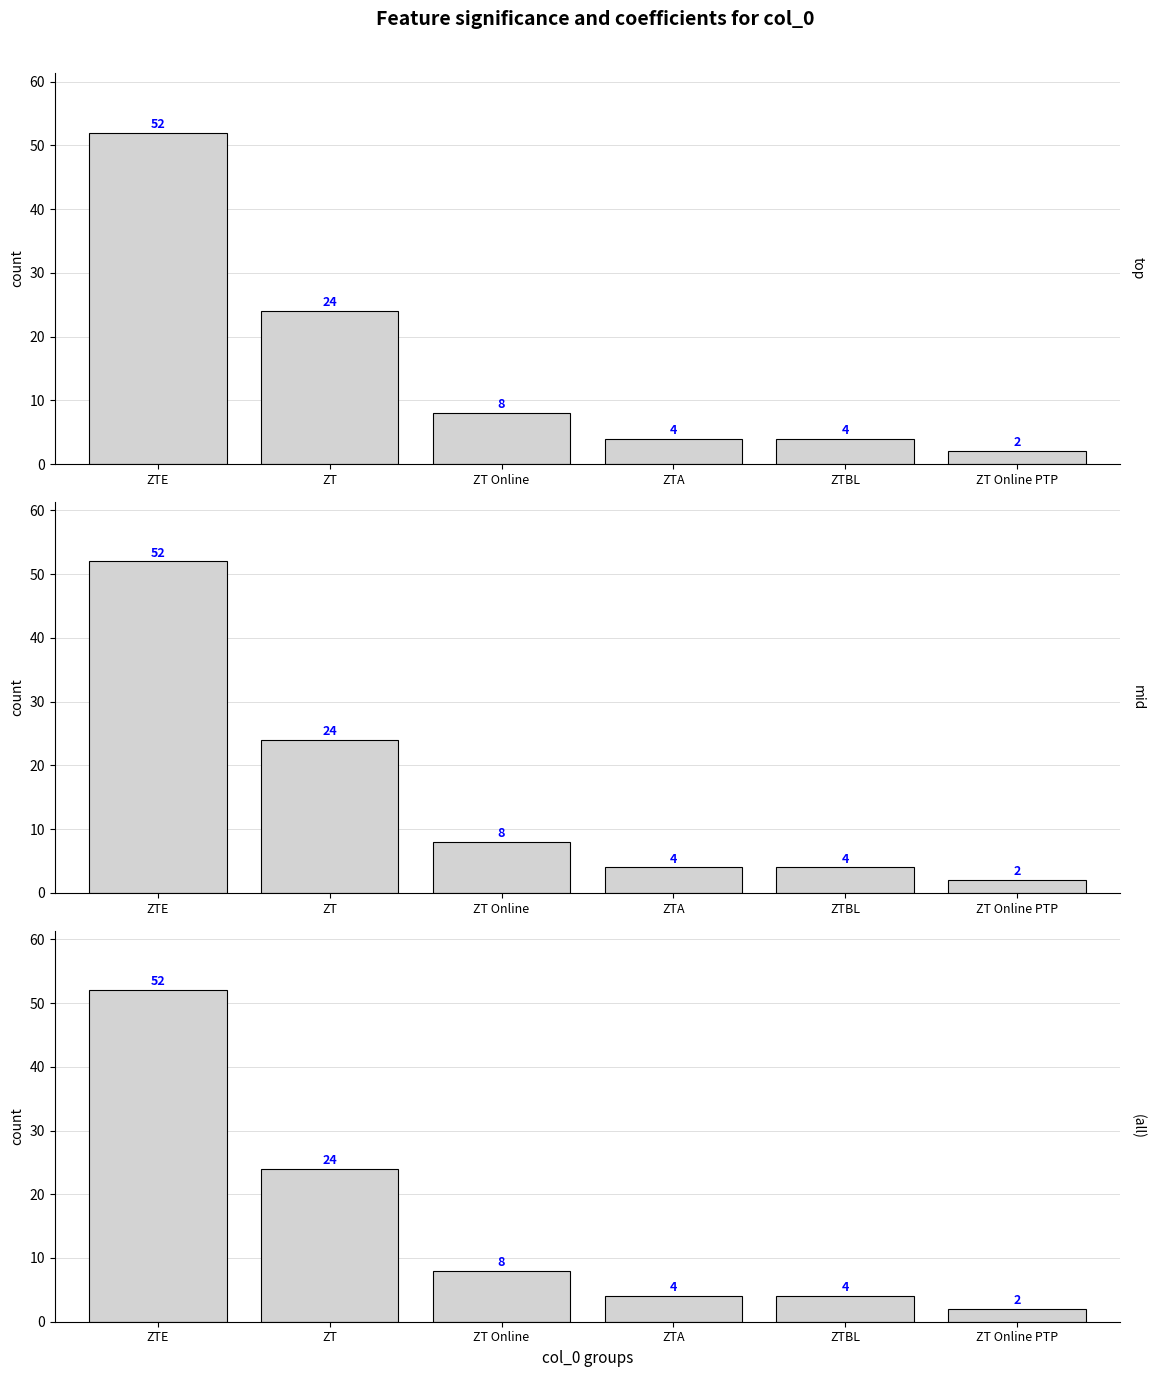

What is the difference between the maximum and minimum values?

50